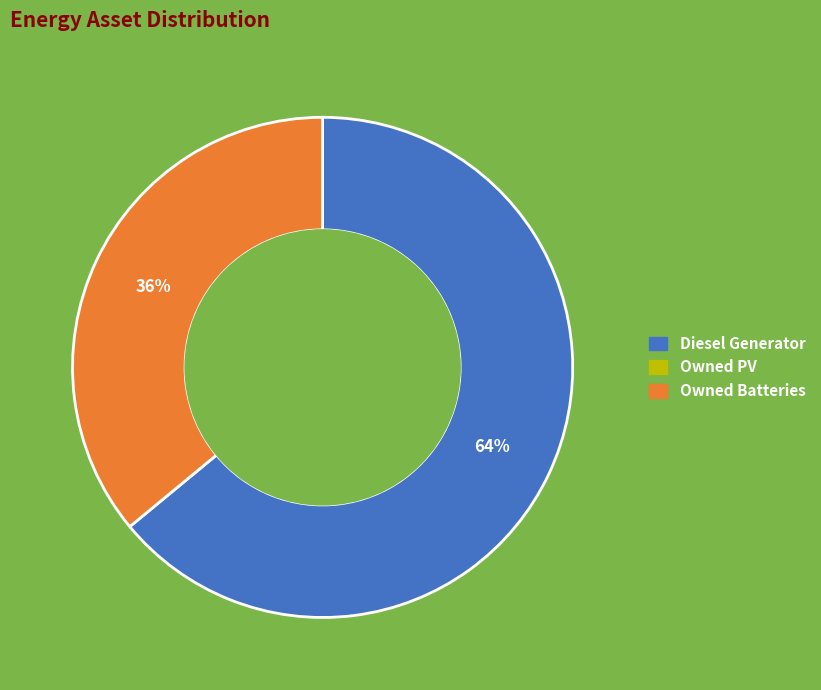

Count the number of slices in the pie.

2